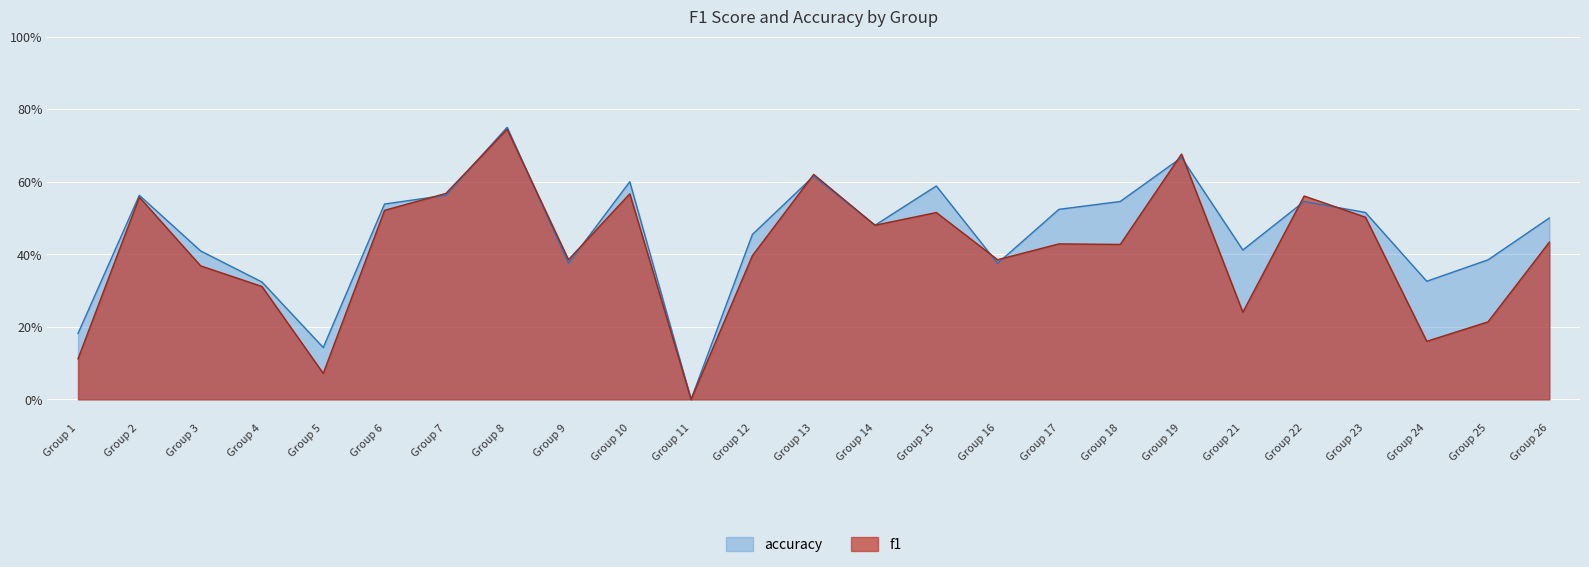

At which category does f1 reach its first local valley?

Group 5